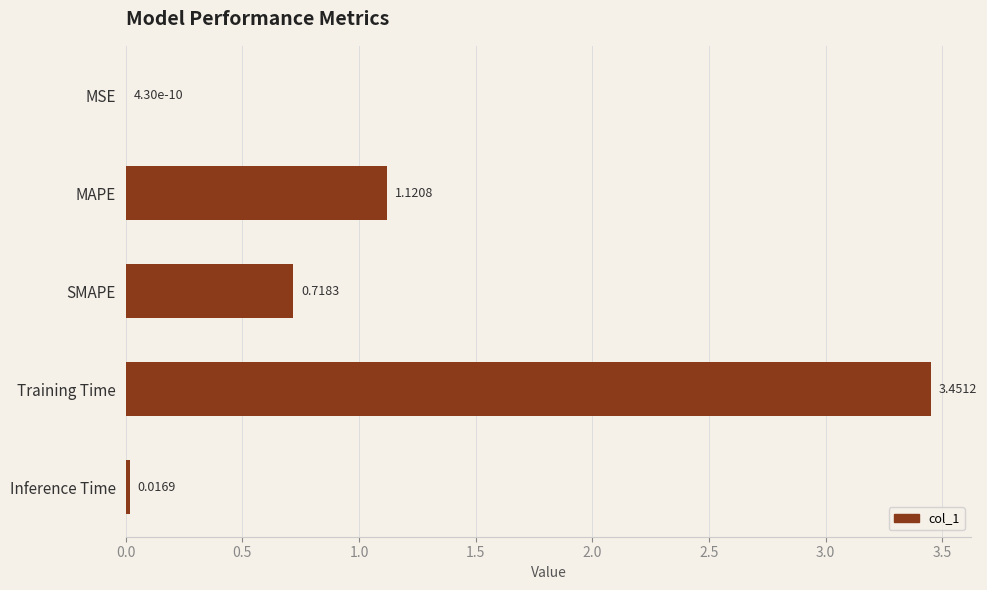

What is the change in value from MSE to MAPE?

+1.1